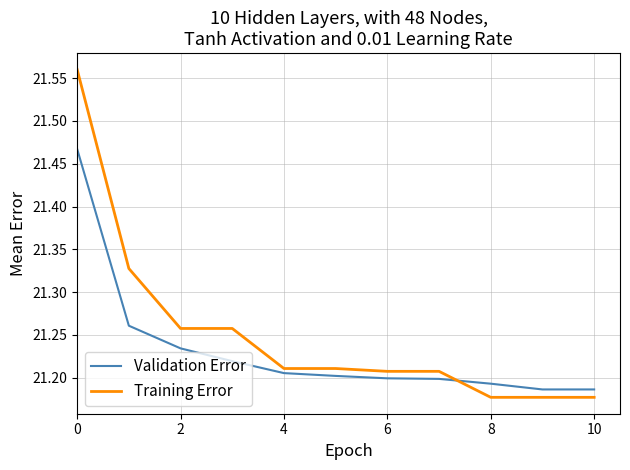

What is the difference between the maximum and minimum values in the Training Error series?

0.4